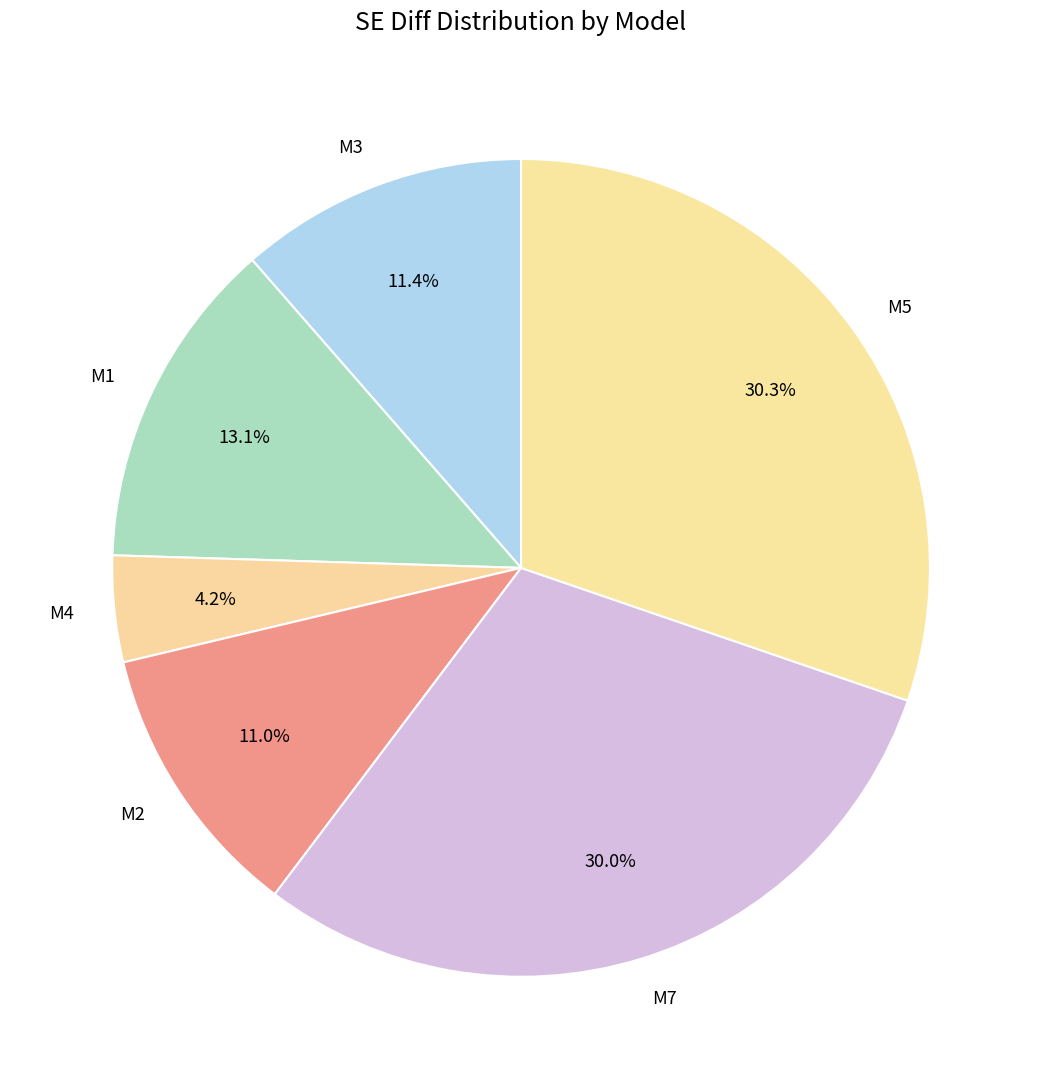

Which category has the smallest portion of the pie?

M4